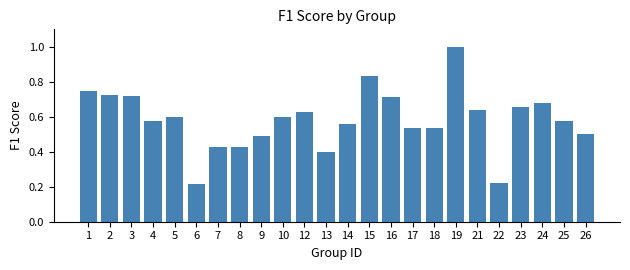

What is the sum of all values?

14.0